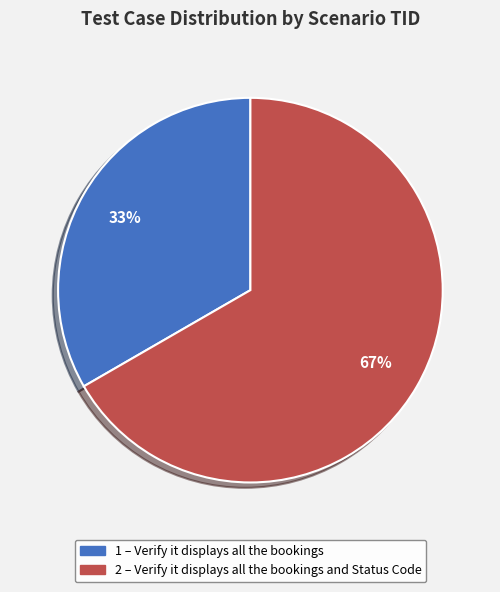

How many segments does this pie chart have?

2